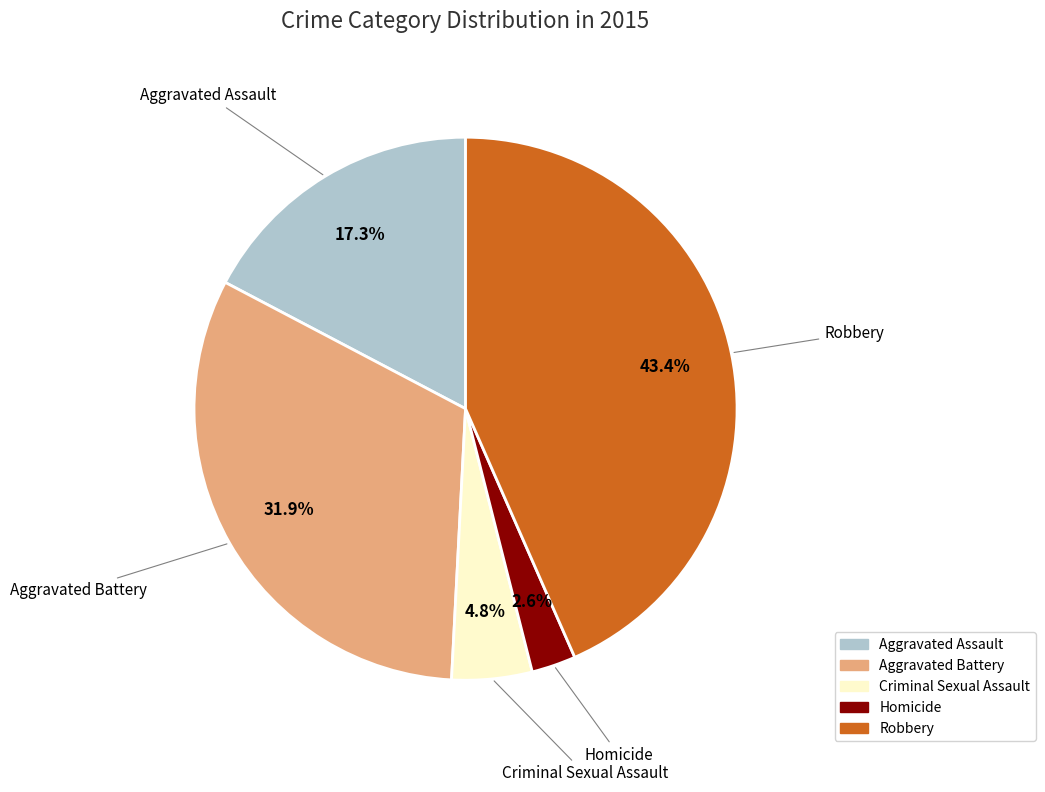

To the nearest percent, what percentage of the pie is Aggravated Battery?

32%